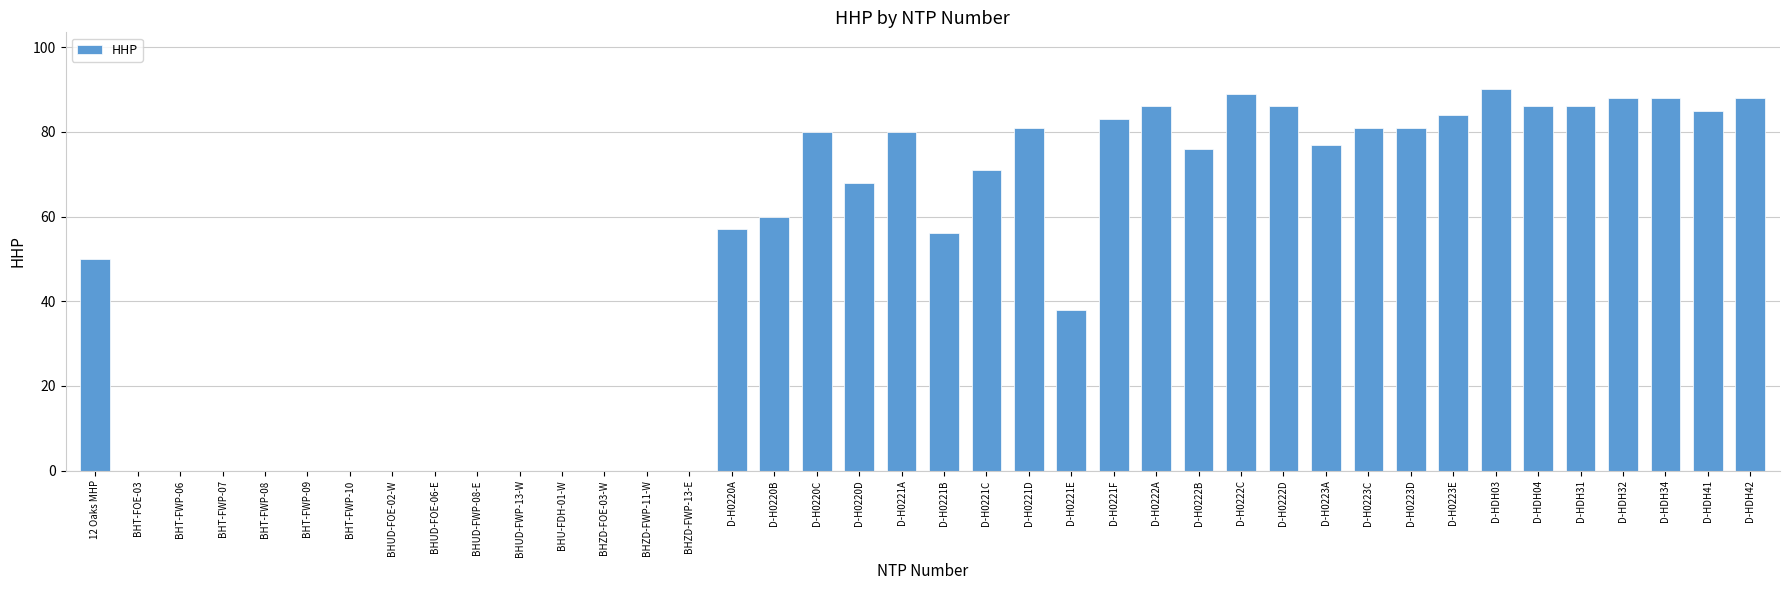

What is the change in value from BHUD-FWP-13-W to D-H0221E?

+38